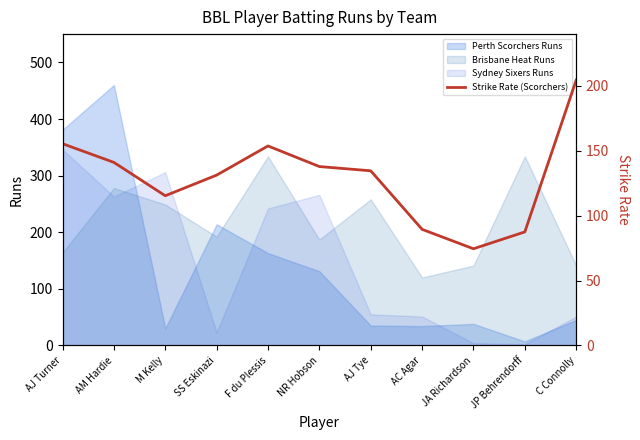

The Brisbane Heat Runs series shows 192 at SS Eskinazi. True or false?

True